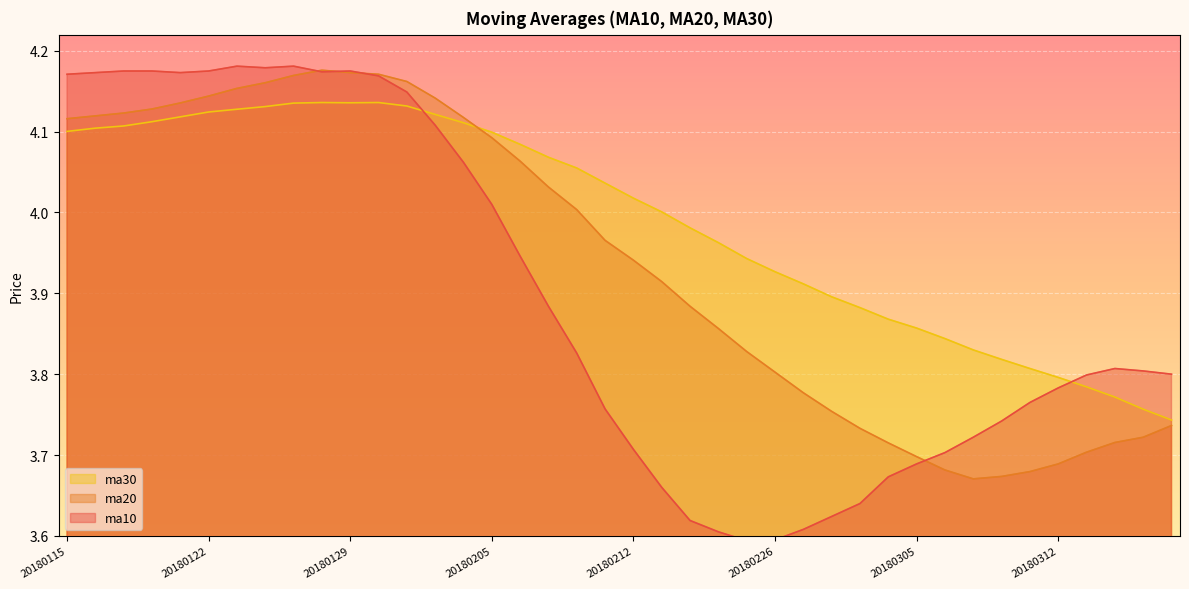

What is the total value across all series at 20180227?

11.3